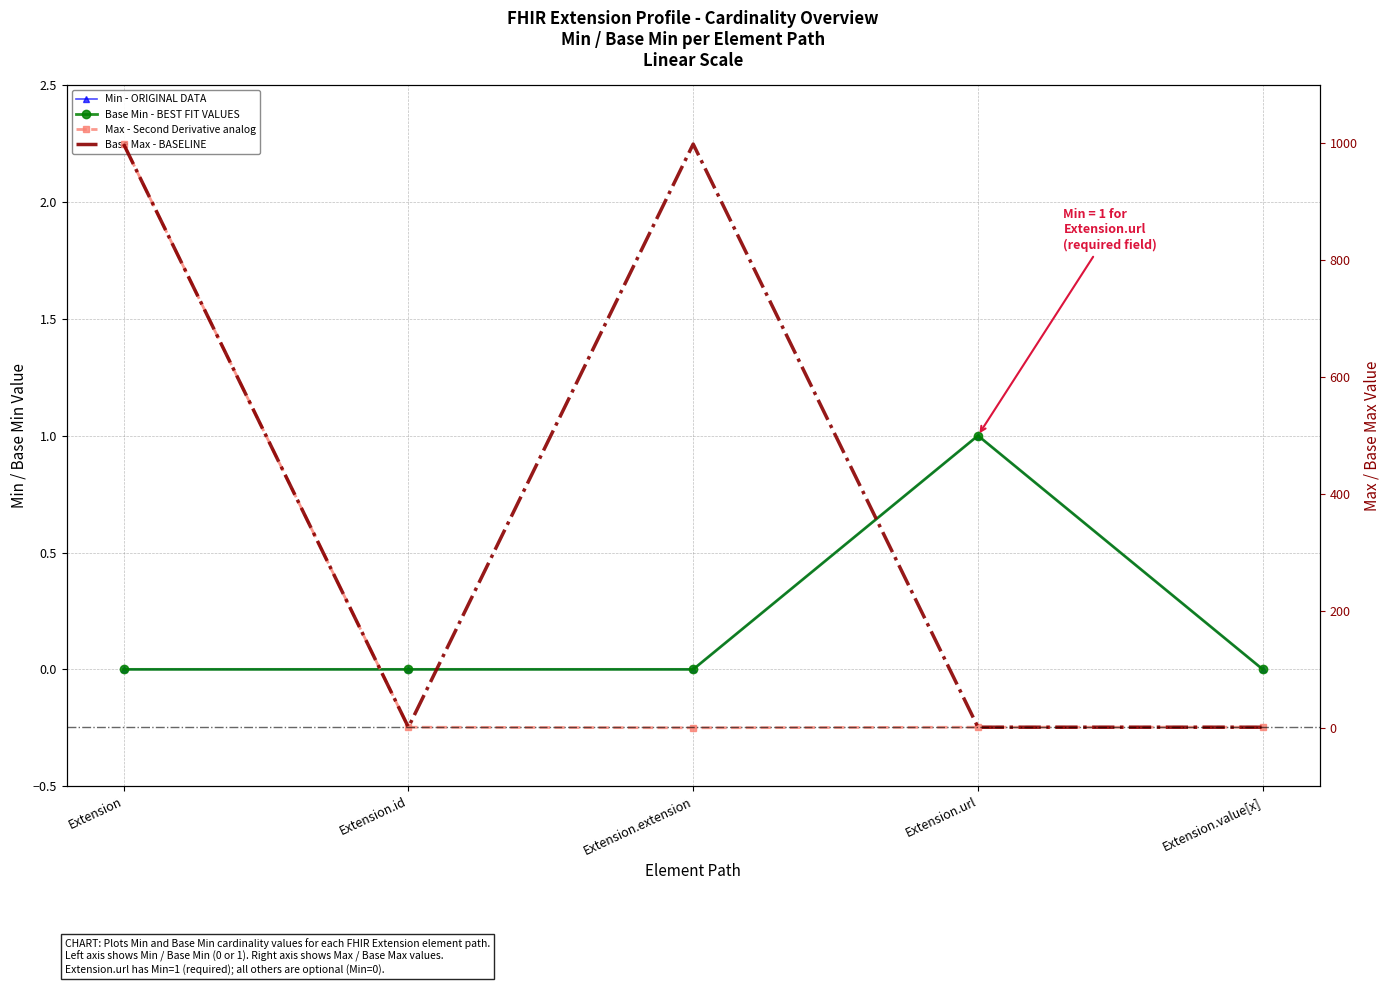

What is the total value across all series at Extension?

1998